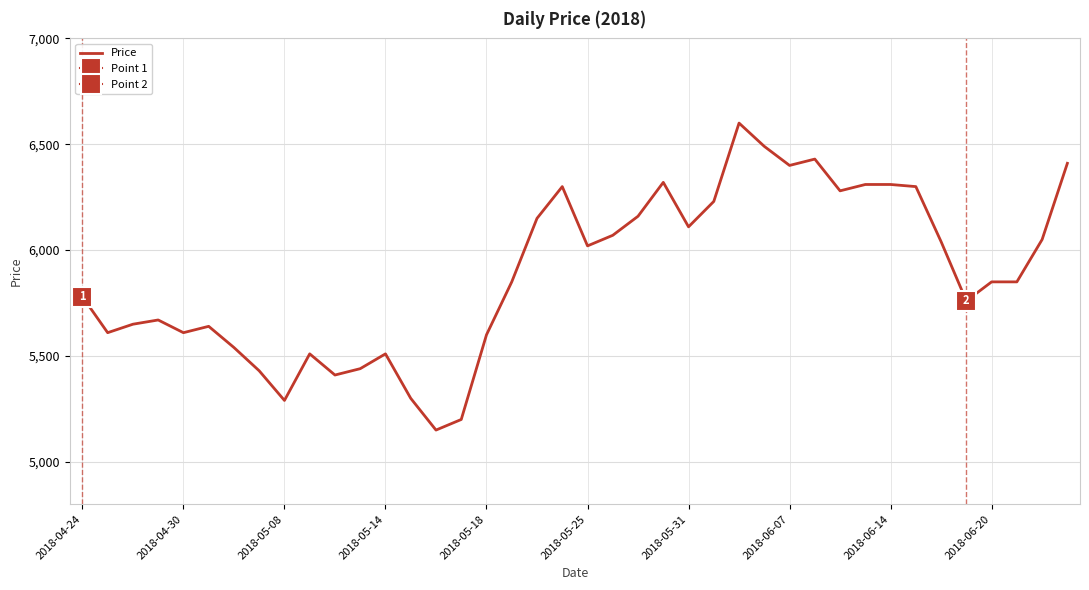

True or false: the data shows 6160 at 22.

True